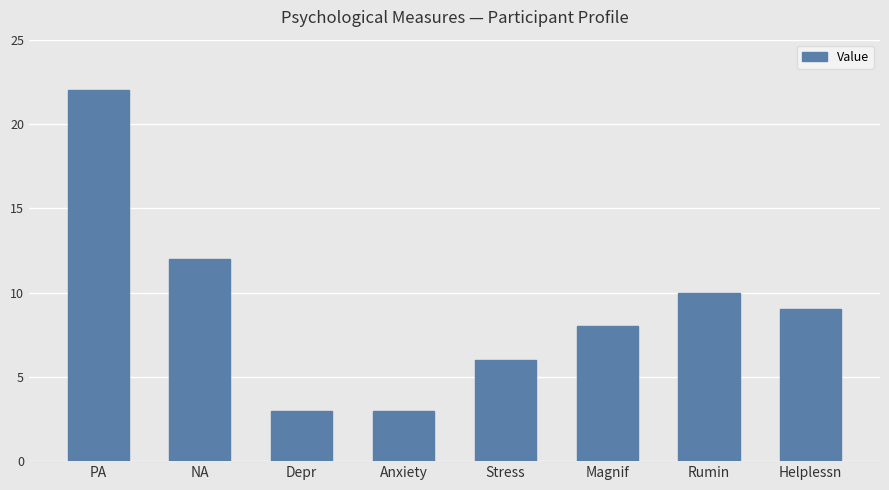

What is the value of the 2nd bar from the left?

12